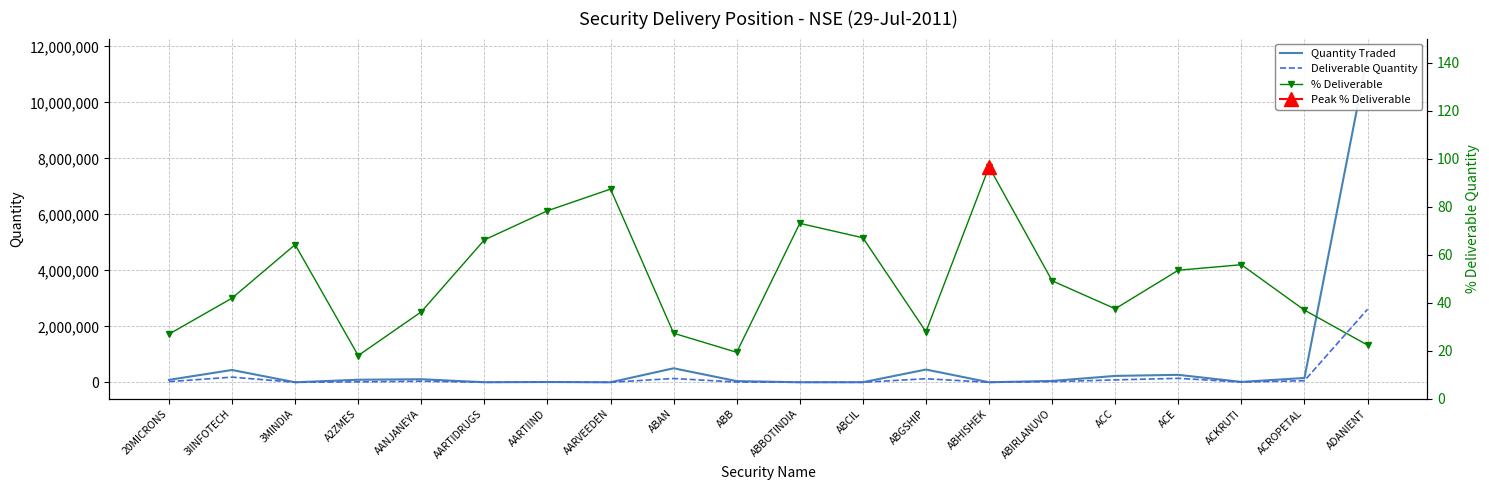

At which category does Deliverable Quantity reach its first local peak?

3IINFOTECH